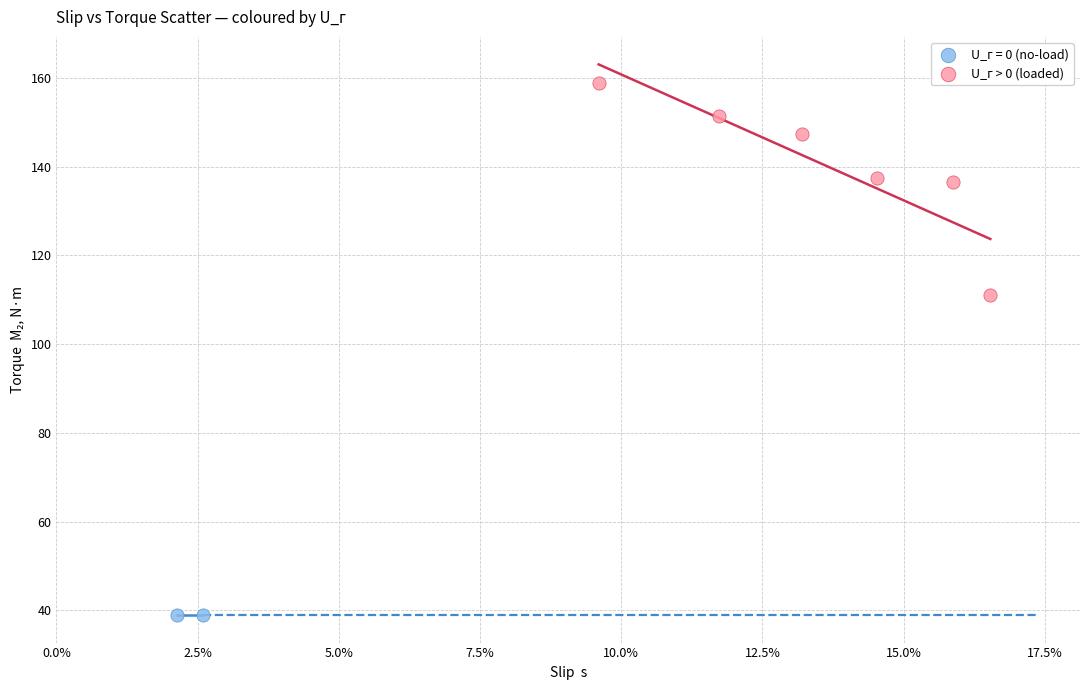

What are all the series names shown in the legend?

U_г = 0 (no-load), U_г > 0 (loaded)